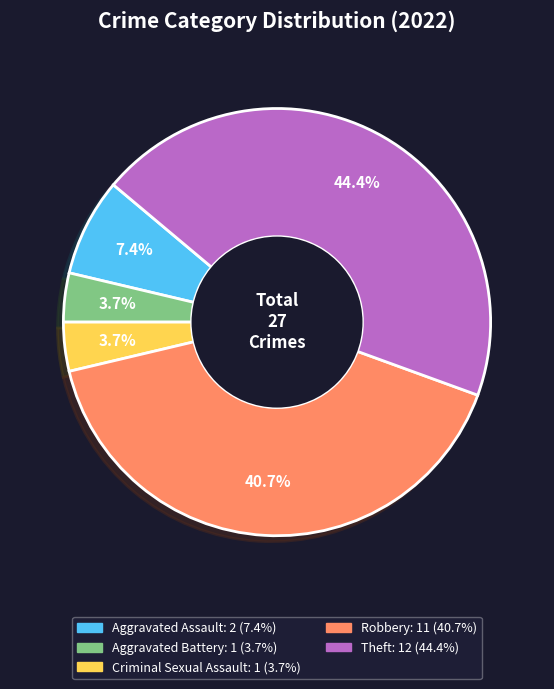

To the nearest percent, what is the difference between the largest and smallest slice percentages?

41%